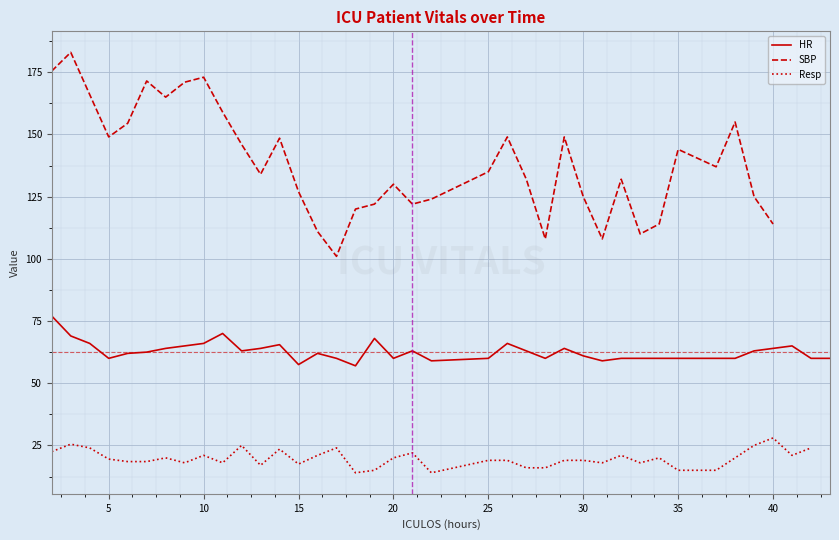

The value of HR at 15 is 81.3. True or false?

False